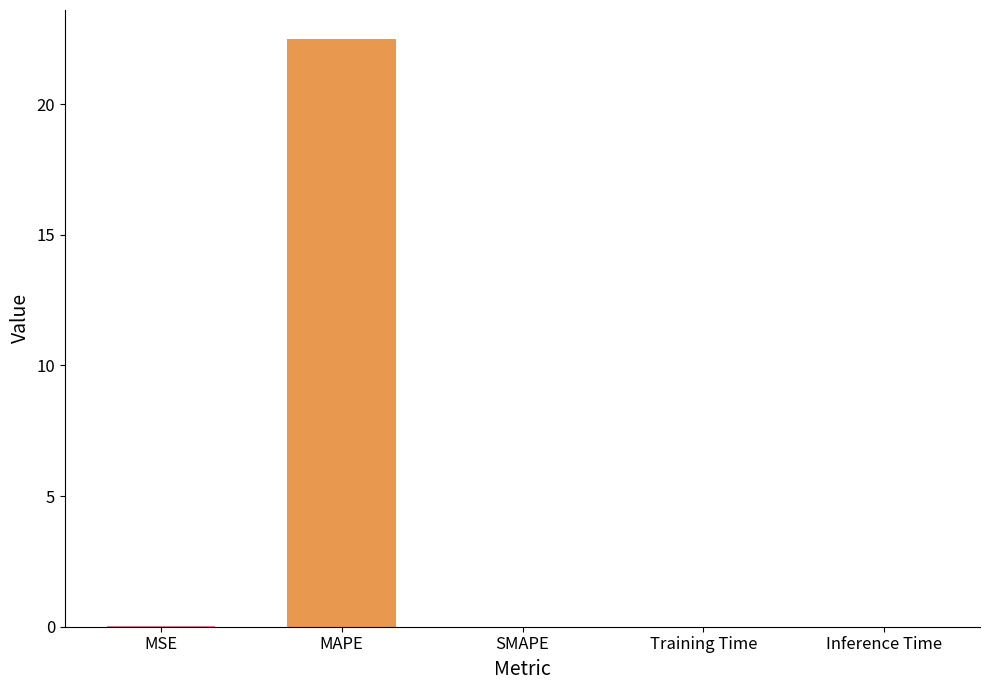

What is the average value?

4.5